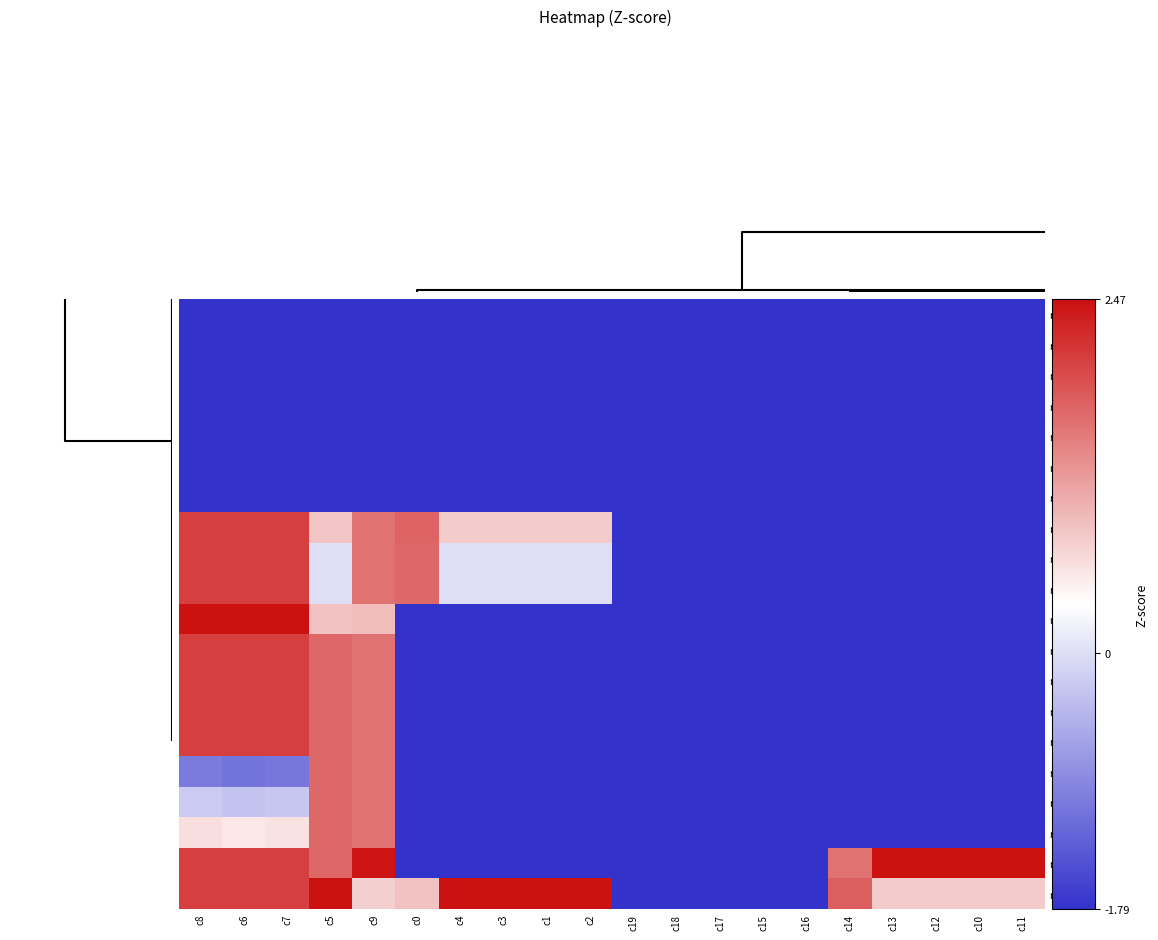

Reading left to right, list all the values displayed in this chart.

row_0: 0=-1.8	5=-1.8	10=-1.8	15=-1.8	4=-1.8	5=-1.8	6=-1.8	7=-1.8	8=-1.8	9=-1.8	10=-1.8	11=-1.8	12=-1.8	13=-1.8	14=-1.8	15=-1.8	16=-1.8	17=-1.8	18=-1.8	19=-1.8
row_1: 0=-1.8	5=-1.8	10=-1.8	15=-1.8	4=-1.8	5=-1.8	6=-1.8	7=-1.8	8=-1.8	9=-1.8	10=-1.8	11=-1.8	12=-1.8	13=-1.8	14=-1.8	15=-1.8	16=-1.8	17=-1.8	18=-1.8	19=-1.8
row_2: 0=-1.8	5=-1.8	10=-1.8	15=-1.8	4=-1.8	5=-1.8	6=-1.8	7=-1.8	8=-1.8	9=-1.8	10=-1.8	11=-1.8	12=-1.8	13=-1.8	14=-1.8	15=-1.8	16=-1.8	17=-1.8	18=-1.8	19=-1.8
row_3: 0=-1.8	5=-1.8	10=-1.8	15=-1.8	4=-1.8	5=-1.8	6=-1.8	7=-1.8	8=-1.8	9=-1.8	10=-1.8	11=-1.8	12=-1.8	13=-1.8	14=-1.8	15=-1.8	16=-1.8	17=-1.8	18=-1.8	19=-1.8
row_4: 0=-1.8	5=-1.8	10=-1.8	15=-1.8	4=-1.8	5=-1.8	6=-1.8	7=-1.8	8=-1.8	9=-1.8	10=-1.8	11=-1.8	12=-1.8	13=-1.8	14=-1.8	15=-1.8	16=-1.8	17=-1.8	18=-1.8	19=-1.8
row_5: 0=-1.8	5=-1.8	10=-1.8	15=-1.8	4=-1.8	5=-1.8	6=-1.8	7=-1.8	8=-1.8	9=-1.8	10=-1.8	11=-1.8	12=-1.8	13=-1.8	14=-1.8	15=-1.8	16=-1.8	17=-1.8	18=-1.8	19=-1.8
row_6: 0=-1.8	5=-1.8	10=-1.8	15=-1.8	4=-1.8	5=-1.8	6=-1.8	7=-1.8	8=-1.8	9=-1.8	10=-1.8	11=-1.8	12=-1.8	13=-1.8	14=-1.8	15=-1.8	16=-1.8	17=-1.8	18=-1.8	19=-1.8
row_7: 0=2.1	5=2.1	10=2.1	15=0.8	4=1.6	5=1.7	6=0.8	7=0.8	8=0.8	9=0.8	10=-1.8	11=-1.8	12=-1.8	13=-1.8	14=-1.8	15=-1.8	16=-1.8	17=-1.8	18=-1.8	19=-1.8
row_8: 0=2.1	5=2.1	10=2.1	15=0.0	4=1.6	5=1.7	6=0.0	7=0.0	8=0.0	9=0.0	10=-1.8	11=-1.8	12=-1.8	13=-1.8	14=-1.8	15=-1.8	16=-1.8	17=-1.8	18=-1.8	19=-1.8
row_9: 0=2.1	5=2.1	10=2.1	15=0.0	4=1.6	5=1.7	6=0.0	7=0.0	8=0.0	9=0.0	10=-1.8	11=-1.8	12=-1.8	13=-1.8	14=-1.8	15=-1.8	16=-1.8	17=-1.8	18=-1.8	19=-1.8
row_10: 0=2.5	5=2.5	10=2.5	15=0.9	4=0.9	5=-1.8	6=-1.8	7=-1.8	8=-1.8	9=-1.8	10=-1.8	11=-1.8	12=-1.8	13=-1.8	14=-1.8	15=-1.8	16=-1.8	17=-1.8	18=-1.8	19=-1.8
row_11: 0=2.1	5=2.1	10=2.1	15=1.7	4=1.6	5=-1.8	6=-1.8	7=-1.8	8=-1.8	9=-1.8	10=-1.8	11=-1.8	12=-1.8	13=-1.8	14=-1.8	15=-1.8	16=-1.8	17=-1.8	18=-1.8	19=-1.8
row_12: 0=2.1	5=2.1	10=2.1	15=1.7	4=1.6	5=-1.8	6=-1.8	7=-1.8	8=-1.8	9=-1.8	10=-1.8	11=-1.8	12=-1.8	13=-1.8	14=-1.8	15=-1.8	16=-1.8	17=-1.8	18=-1.8	19=-1.8
row_13: 0=2.1	5=2.1	10=2.1	15=1.7	4=1.6	5=-1.8	6=-1.8	7=-1.8	8=-1.8	9=-1.8	10=-1.8	11=-1.8	12=-1.8	13=-1.8	14=-1.8	15=-1.8	16=-1.8	17=-1.8	18=-1.8	19=-1.8
row_14: 0=2.1	5=2.1	10=2.1	15=1.7	4=1.6	5=-1.8	6=-1.8	7=-1.8	8=-1.8	9=-1.8	10=-1.8	11=-1.8	12=-1.8	13=-1.8	14=-1.8	15=-1.8	16=-1.8	17=-1.8	18=-1.8	19=-1.8
row_15: 0=-1.0	5=-1.1	10=-1.1	15=1.7	4=1.6	5=-1.8	6=-1.8	7=-1.8	8=-1.8	9=-1.8	10=-1.8	11=-1.8	12=-1.8	13=-1.8	14=-1.8	15=-1.8	16=-1.8	17=-1.8	18=-1.8	19=-1.8
row_16: 0=-0.2	5=-0.3	10=-0.2	15=1.7	4=1.6	5=-1.8	6=-1.8	7=-1.8	8=-1.8	9=-1.8	10=-1.8	11=-1.8	12=-1.8	13=-1.8	14=-1.8	15=-1.8	16=-1.8	17=-1.8	18=-1.8	19=-1.8
row_17: 0=0.6	5=0.5	10=0.6	15=1.7	4=1.6	5=-1.8	6=-1.8	7=-1.8	8=-1.8	9=-1.8	10=-1.8	11=-1.8	12=-1.8	13=-1.8	14=-1.8	15=-1.8	16=-1.8	17=-1.8	18=-1.8	19=-1.8
row_18: 0=2.1	5=2.1	10=2.1	15=1.7	4=2.4	5=-1.8	6=-1.8	7=-1.8	8=-1.8	9=-1.8	10=-1.8	11=-1.8	12=-1.8	13=-1.8	14=-1.8	15=1.6	16=2.5	17=2.5	18=2.5	19=2.5
row_19: 0=2.1	5=2.1	10=2.1	15=2.5	4=0.8	5=0.9	6=2.5	7=2.5	8=2.5	9=2.5	10=-1.8	11=-1.8	12=-1.8	13=-1.8	14=-1.8	15=1.8	16=0.8	17=0.8	18=0.8	19=0.8